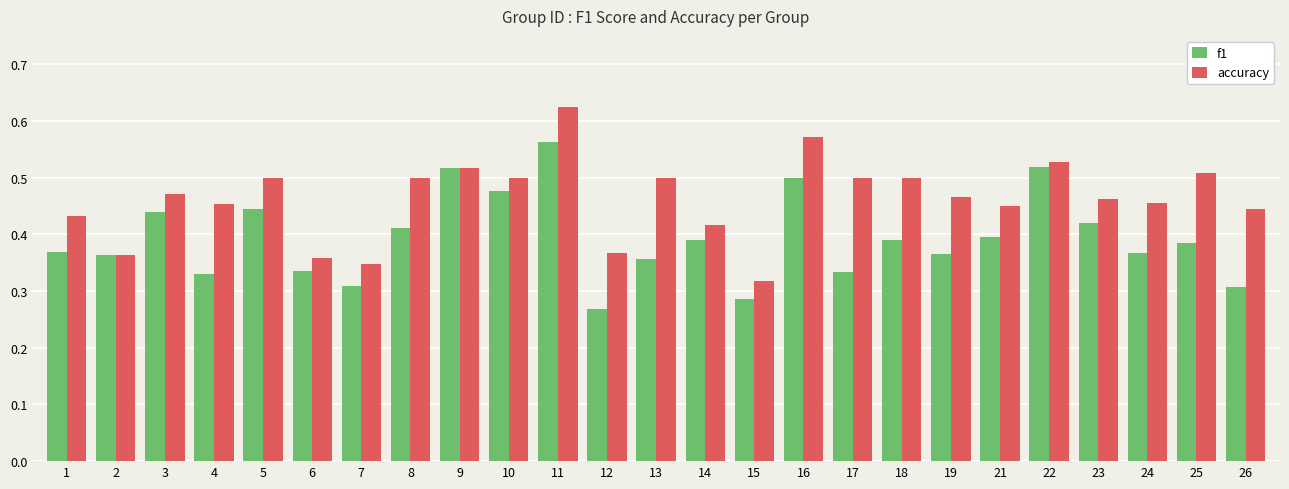

What is the spread (max minus min) of values at 17?

0.2